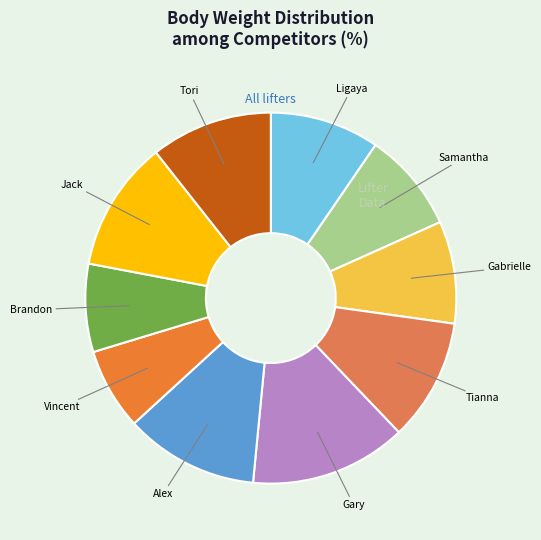

What is the largest slice in the pie chart?

Gary Jones